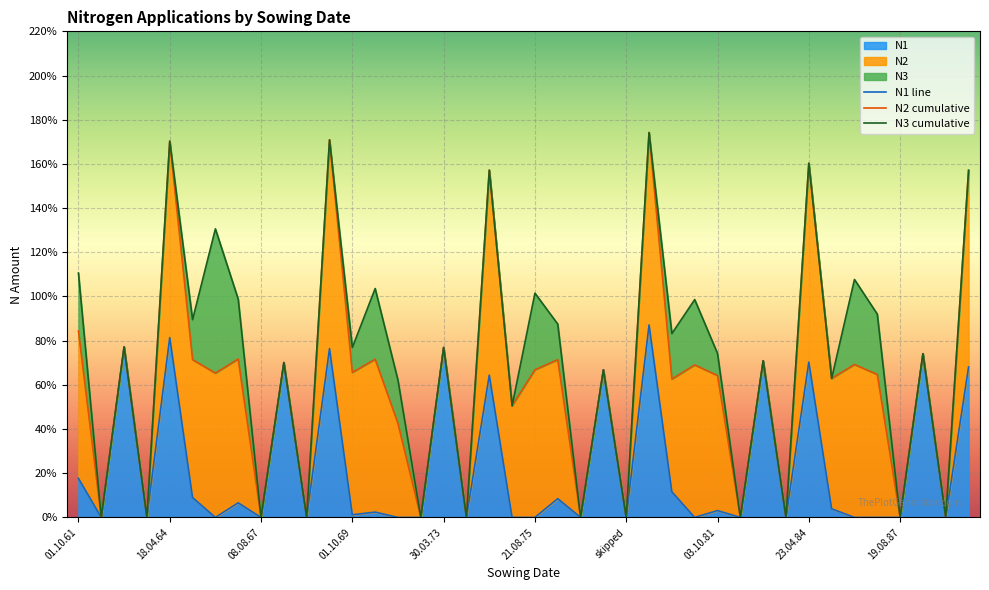

At 04.10.71, list the series in order from largest to smallest.

N2, N3, N1